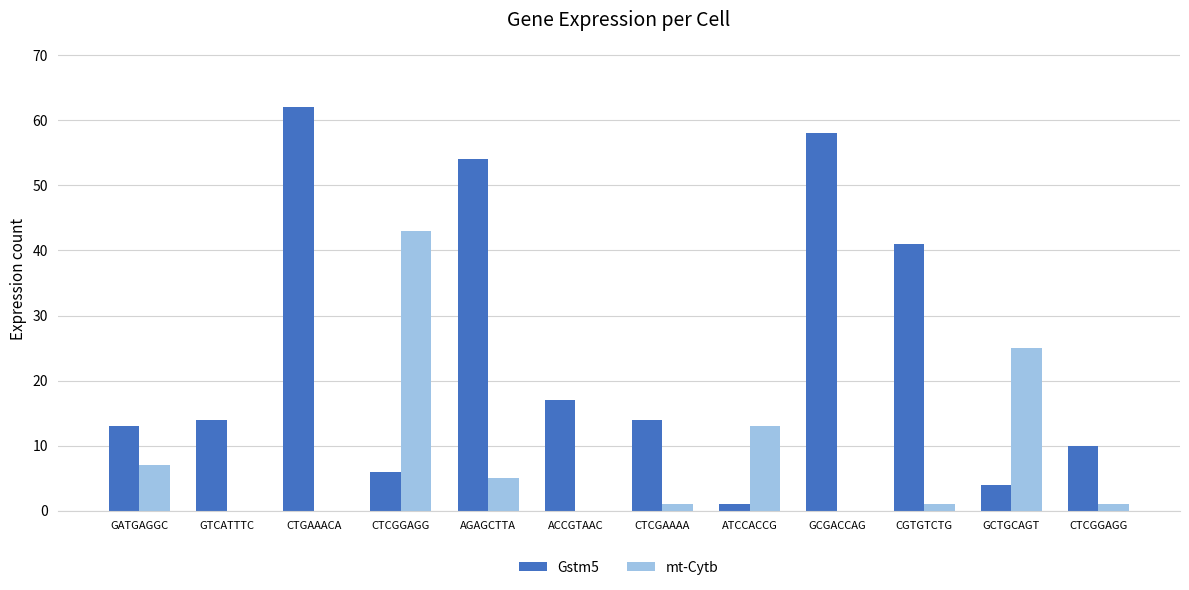

Which series has the largest range (max minus min)?

Gstm5